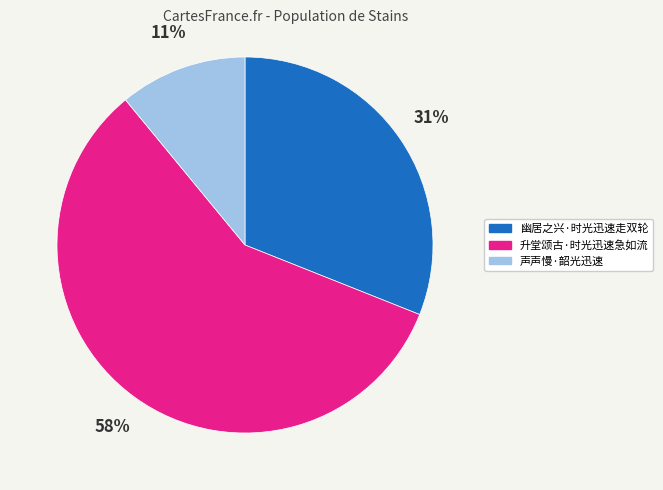

Which has a higher value, 升堂颂古·时光迅速急如流 or 幽居之兴·时光迅速走双轮?

升堂颂古·时光迅速急如流